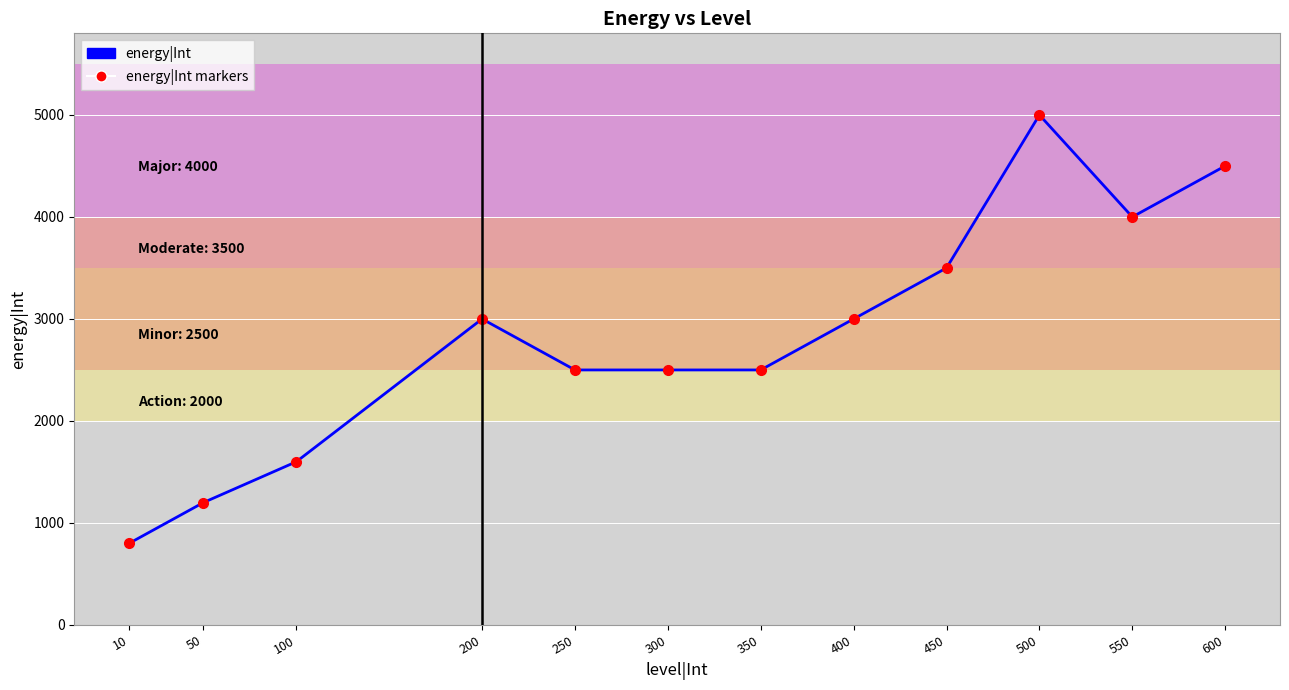

Is the value of energy|Int markers at 100 greater than the value of energy|Int at 500?

No